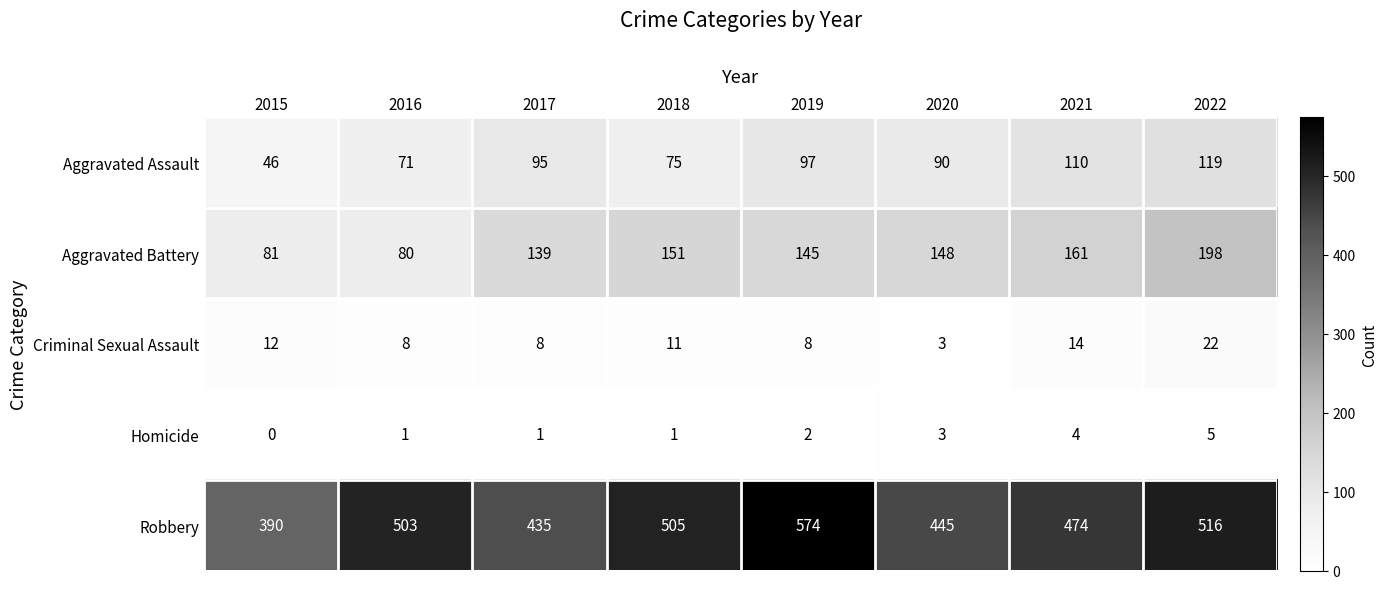

At which label does Aggravated Battery reach its minimum?

2016